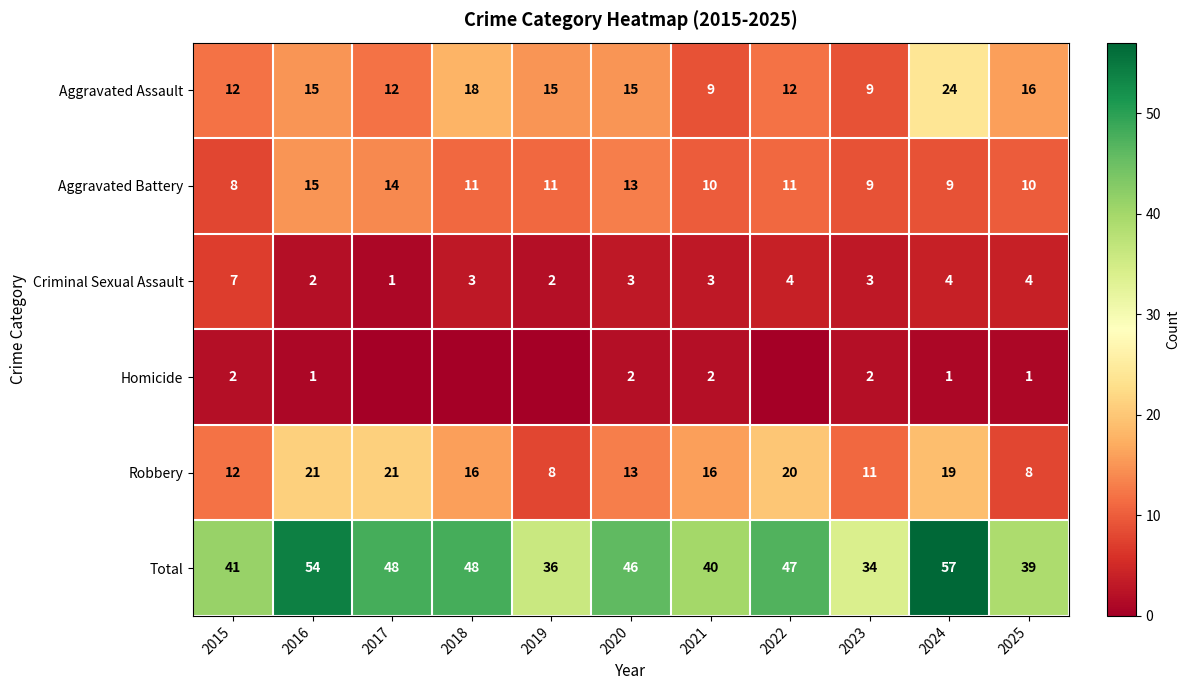

At how many categories does at least one series exceed 43?

6